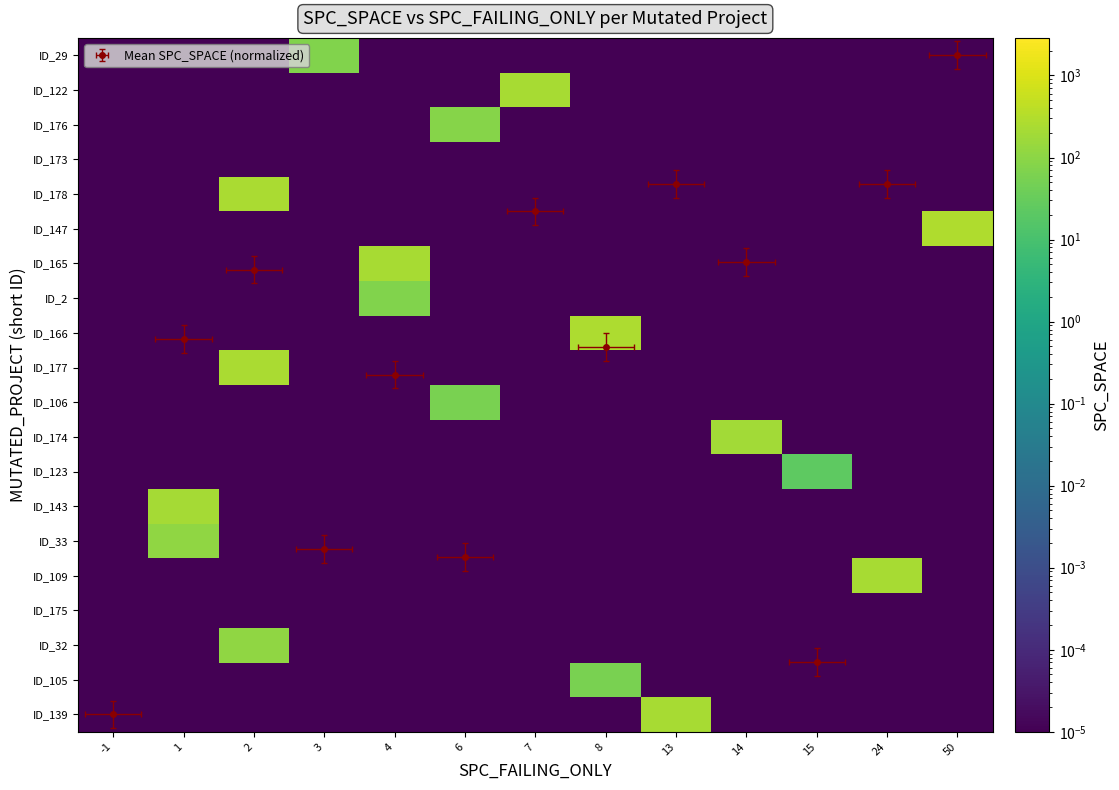

Is the value of ID_165 at 2 greater than the value of ID_32 at 6?

No